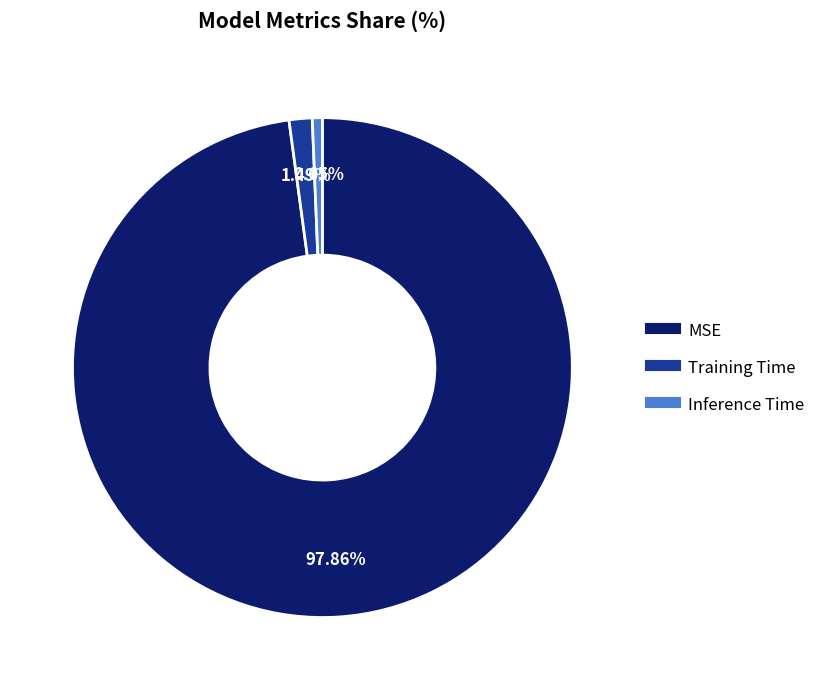

Does MSE represent more than half of the total?

Yes